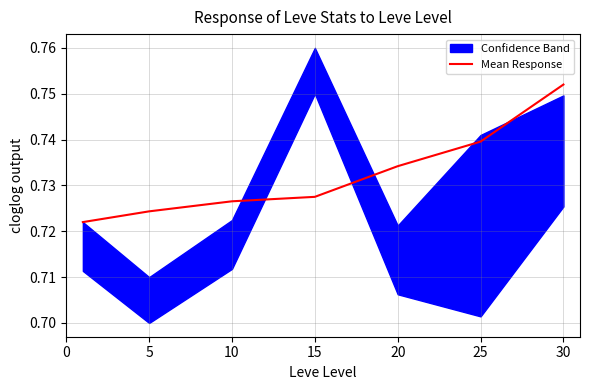

Which category has the highest value in the Mean Response series?

30